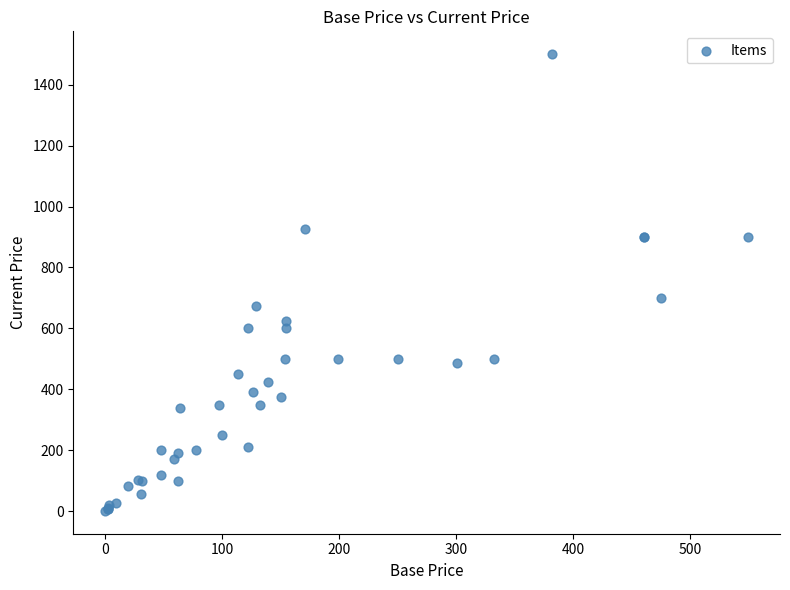

What Y value in the scatter plot is closest to 750?

700.0